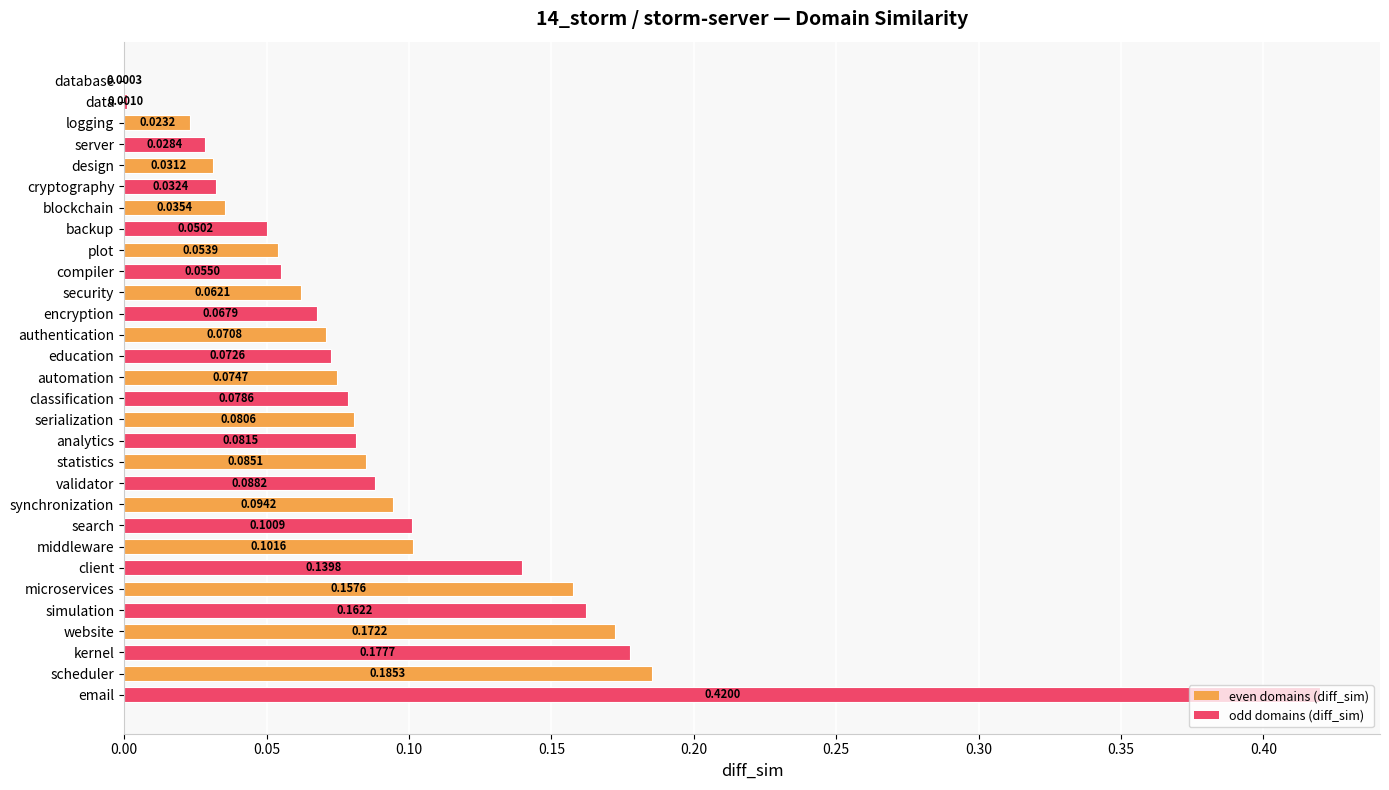

What is the sum of all values?

2.8